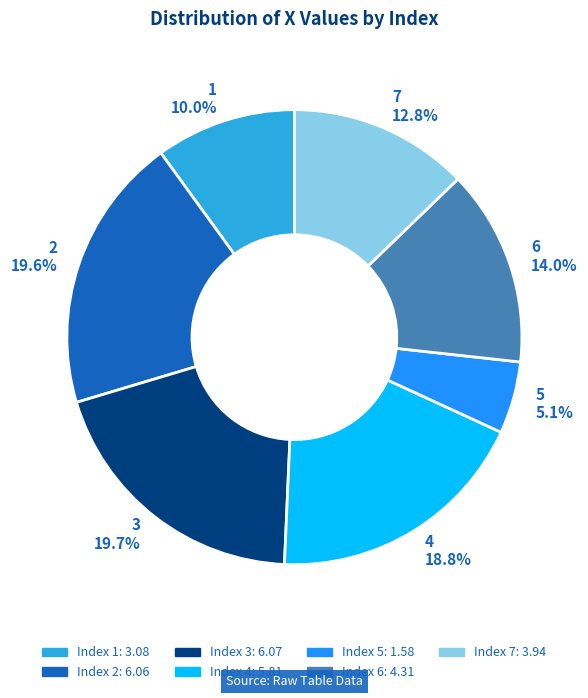

Which slice is the smallest?

5